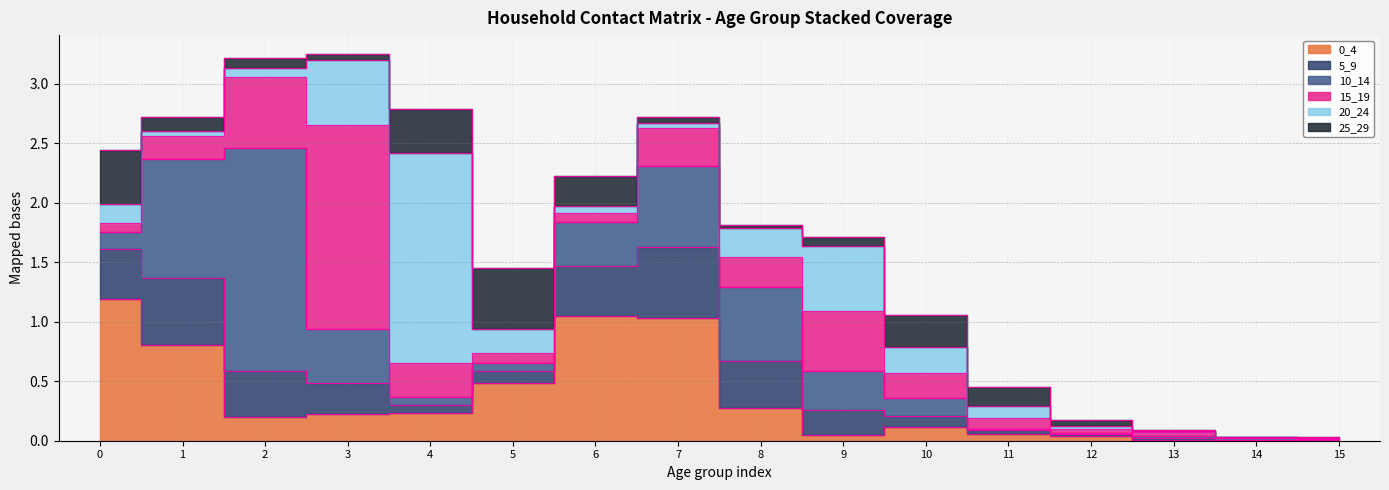

Is the value of 20_24 at 8 greater than the value of 25_29 at 15?

Yes